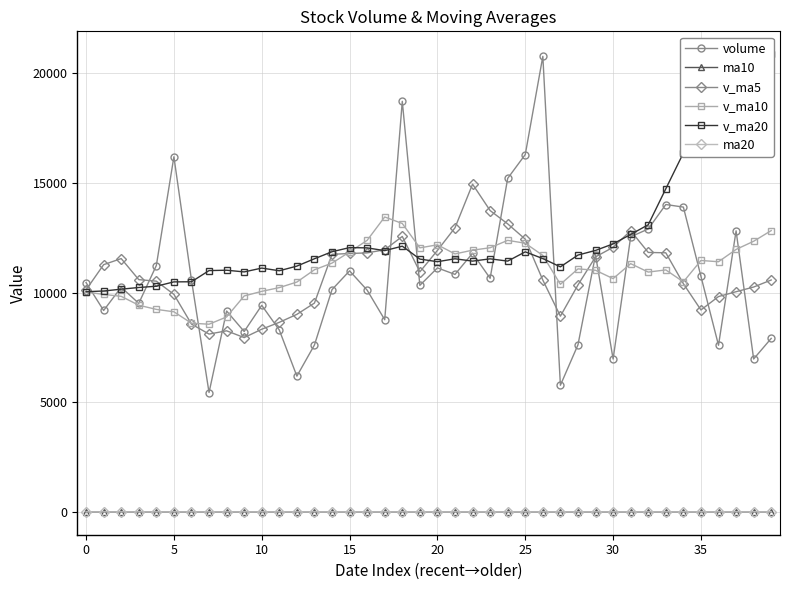

Is it true that v_ma10 equals 10021.6 at 0?

True